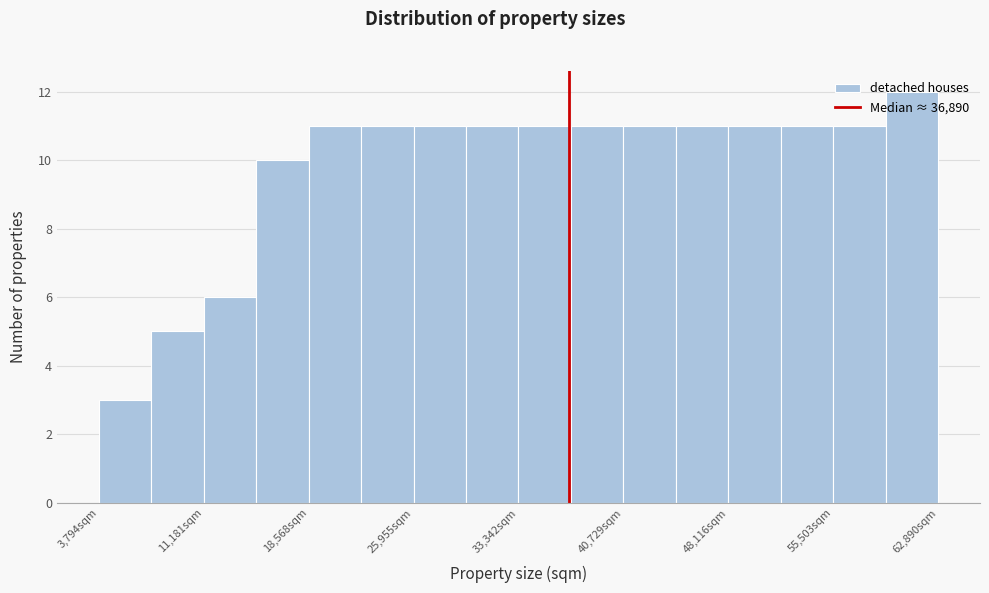

Around what value on the x-axis is the tallest bar? Give the approximate position of its centre, as read against the axis.

61000